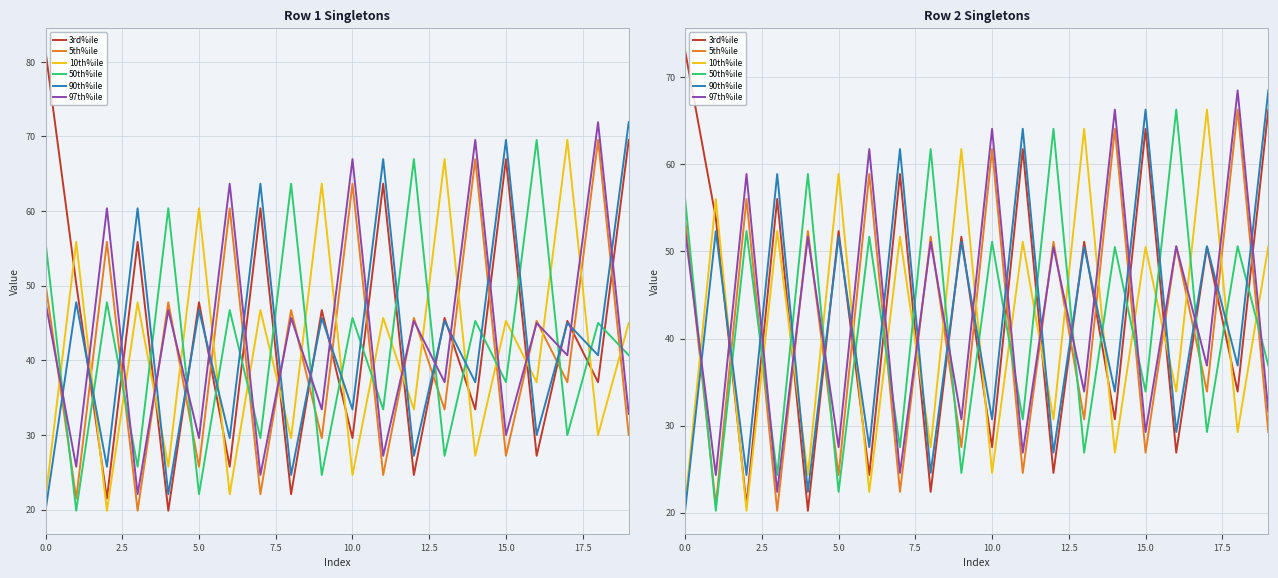

What is the label of the 7th point from the left?

15.0